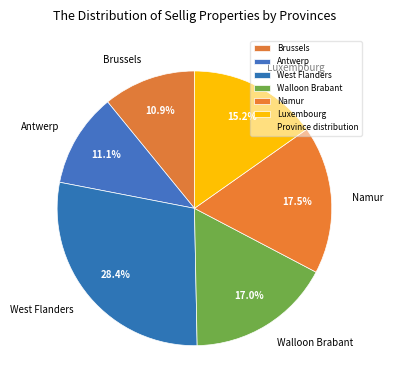

Approximately how many times larger is the value at Namur compared to Walloon Brabant?

1.0